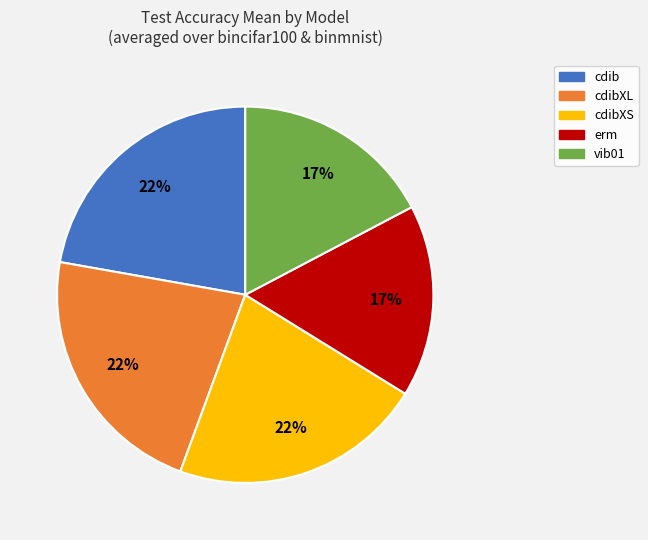

To the nearest percent, what is the average slice percentage?

20%